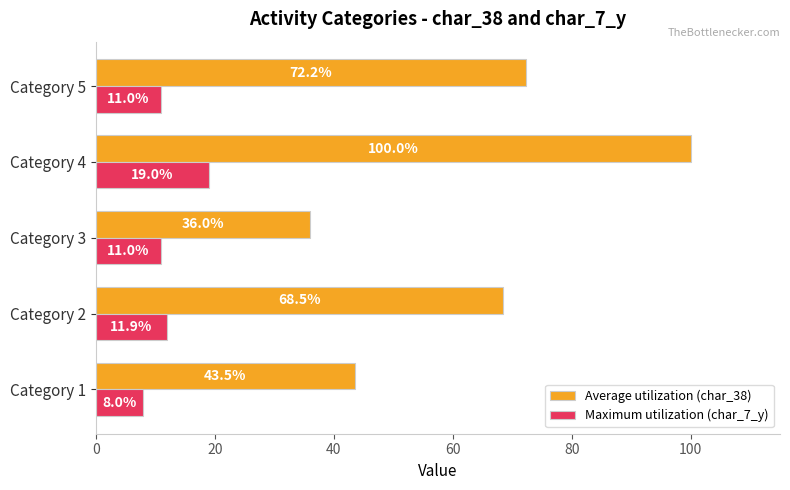

What is the maximum value for Average utilization (char_38)?

100.0